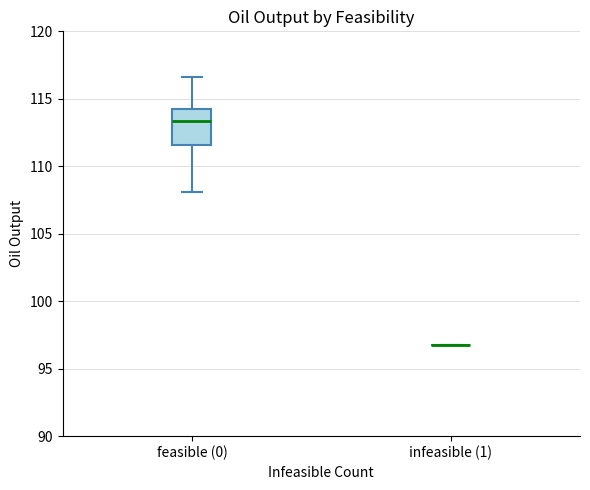

Which box is the tallest, from its lower edge to its upper edge?

feasible (0)